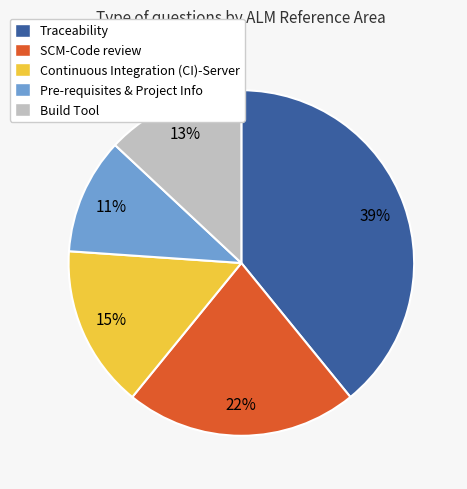

What is the ratio of the value at Build Tool to the value at Pre-requisites & Project Info?

1.2